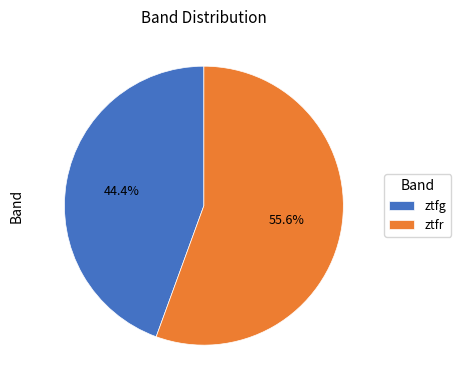

To the nearest percent, what percentage of the pie is ztfr?

56%